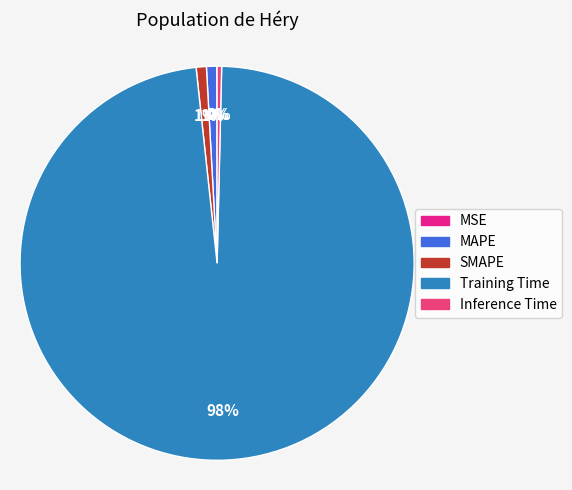

The SMAPE slice represents 1% of the pie. True or false?

True